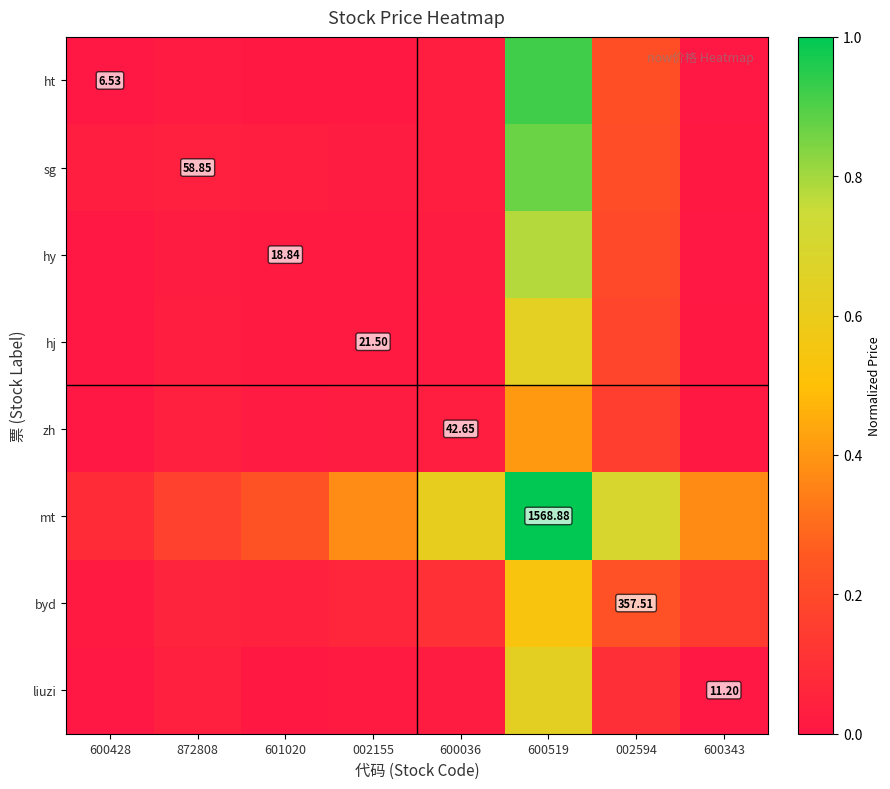

What is the maximum value shown in the chart?

1.0